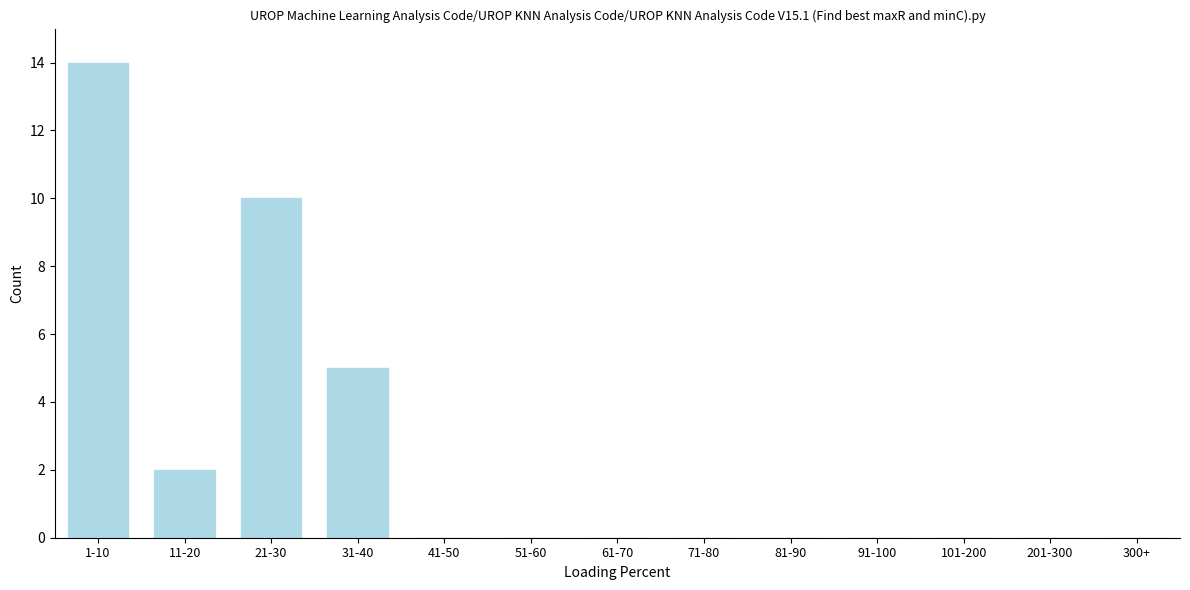

Reading right to left, extract all data points from this chart.

300+=0	201-300=0	101-200=0	91-100=0	81-90=0	71-80=0	61-70=0	51-60=0	41-50=0	31-40=5	21-30=10	11-20=2	1-10=14